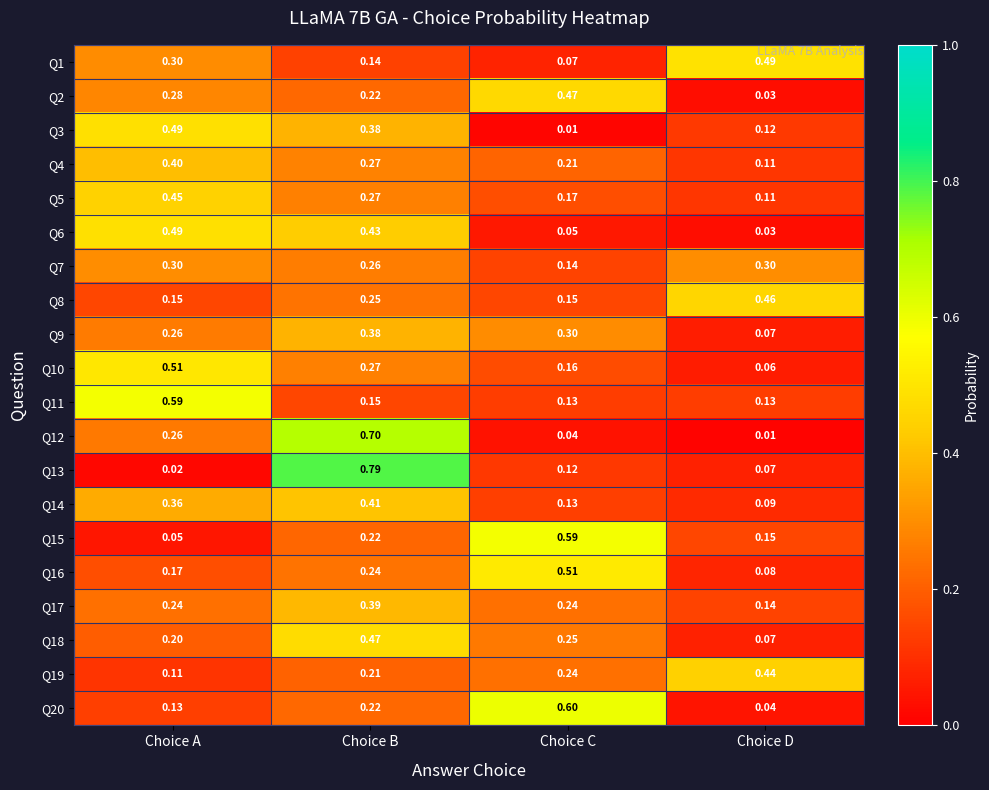

Rank the categories by Q3 value from highest to lowest.

Choice A, Choice B, Choice D, Choice C